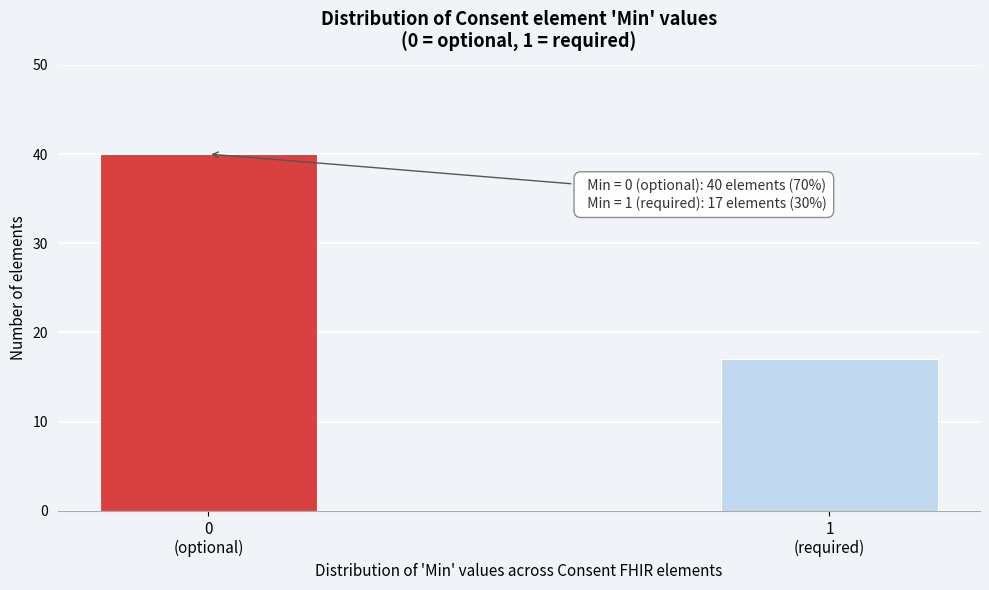

Reading left to right, what are all the values shown in this chart?

40	17